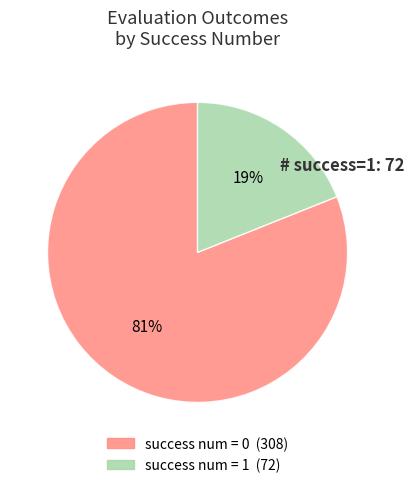

Does any single category account for the majority?

Yes